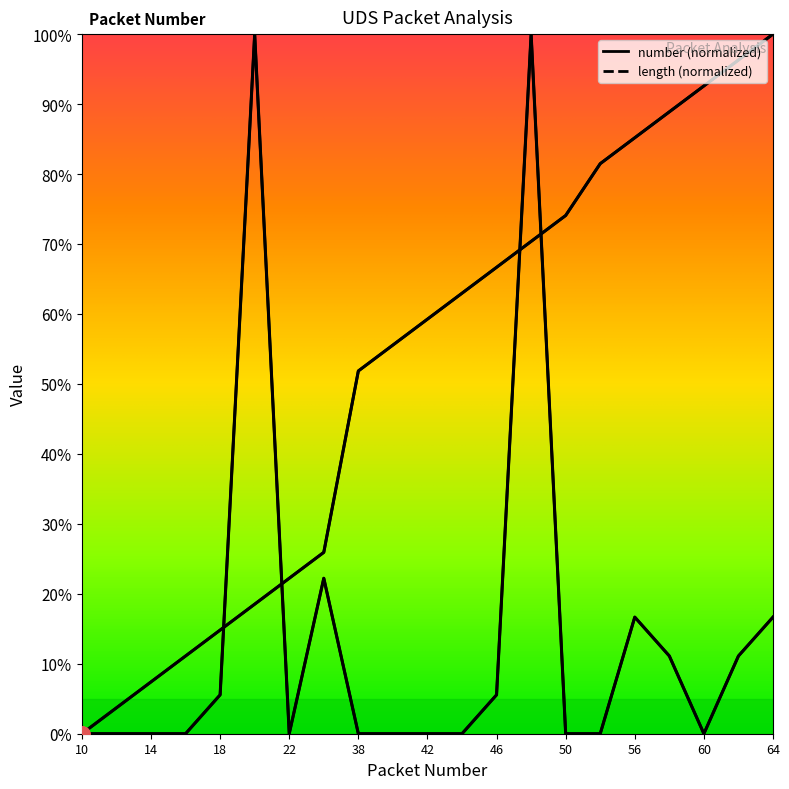

What is the total value across all series at 62?

107.4